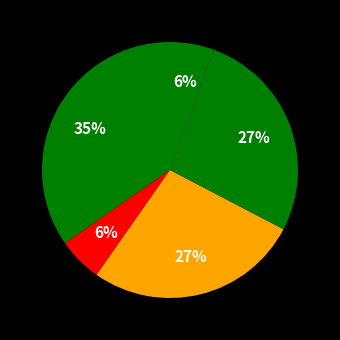

Count the number of slices in the pie.

5